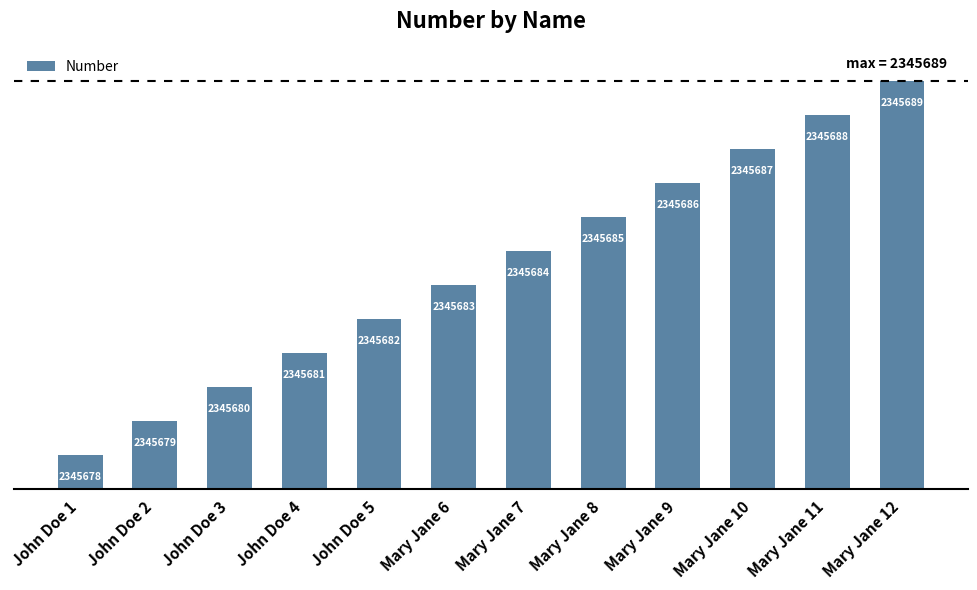

Reading left to right, list all the values displayed in this chart.

2345678	2345679	2345680	2345681	2345682	2345683	2345684	2345685	2345686	2345687	2345688	2345689